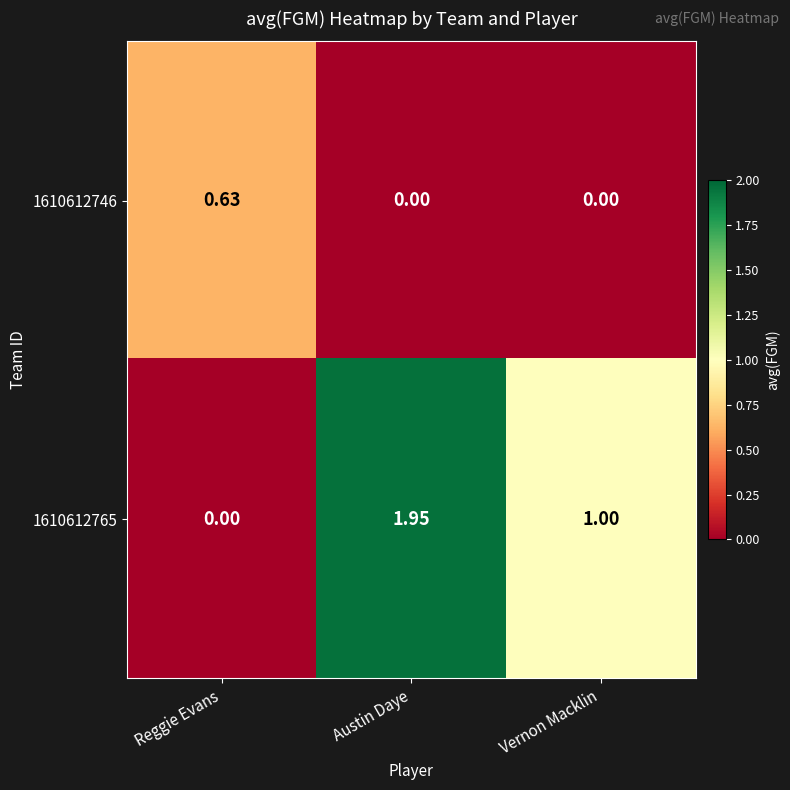

Is the value of 1610612765 at Vernon Macklin greater than the value of 1610612746 at Austin Daye?

Yes